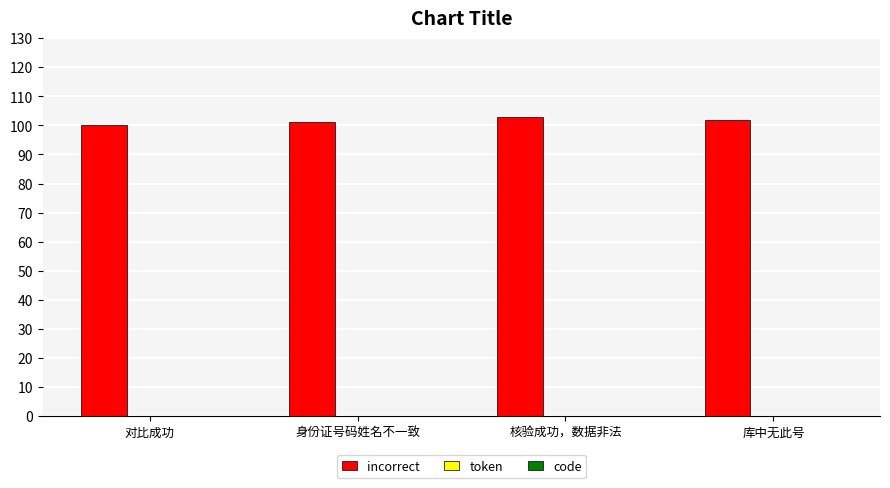

What is the label of the 4th bar from the right?

对比成功